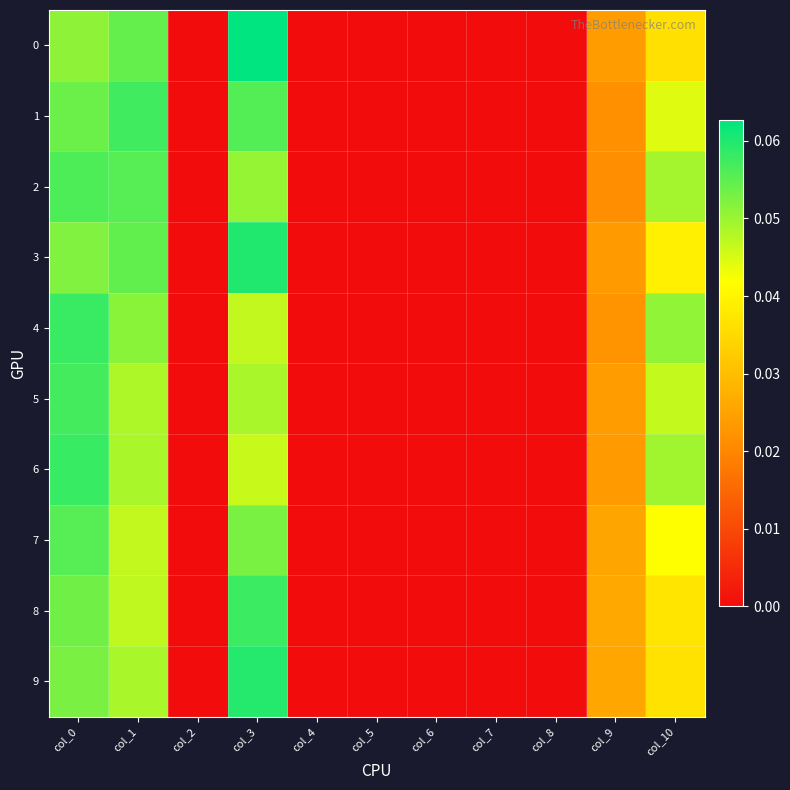

Between col_1 and col_5, which series saw the biggest shift?

1